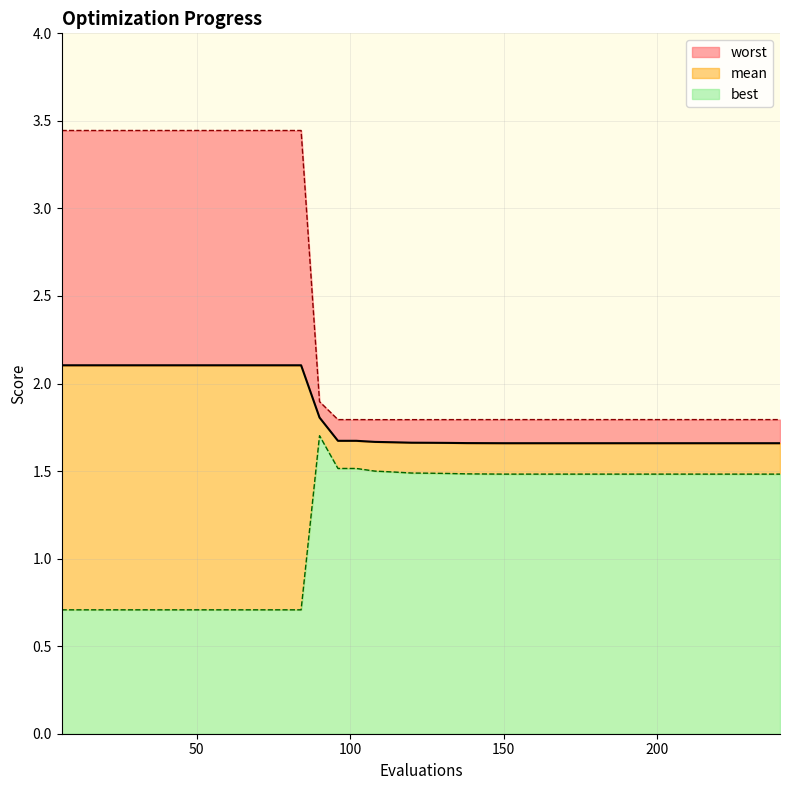

Between 150 and 216, which series saw the biggest shift?

best